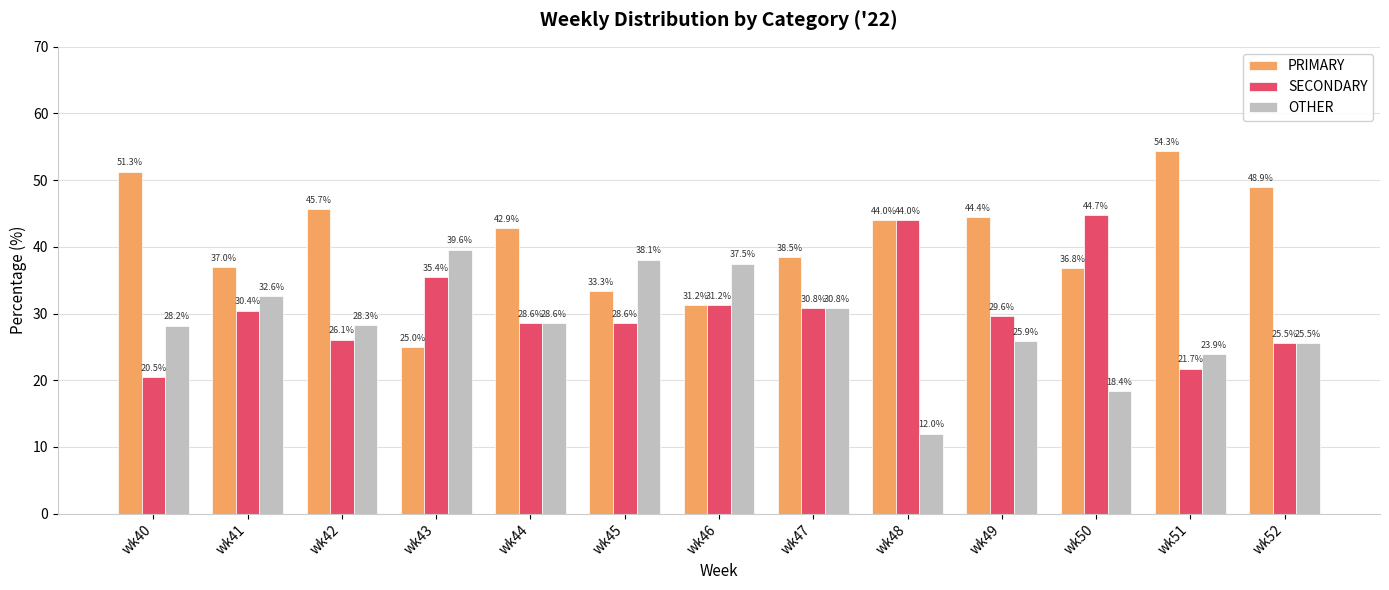

Rank the series by their average value, from lowest to highest.

OTHER, SECONDARY, PRIMARY